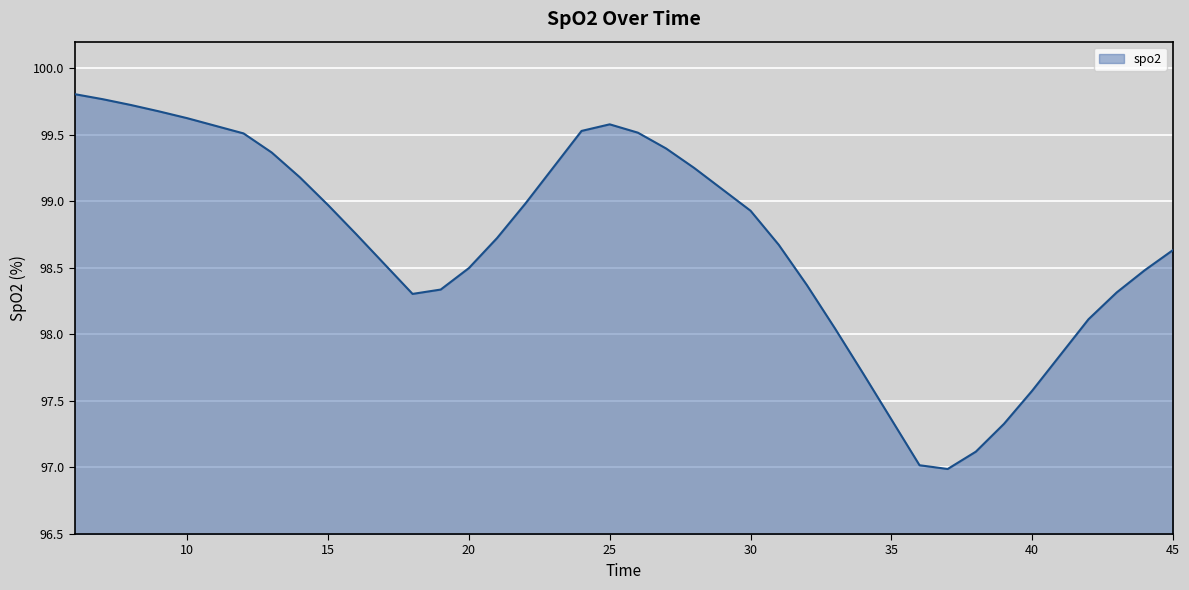

What is the smallest value displayed?

97.0